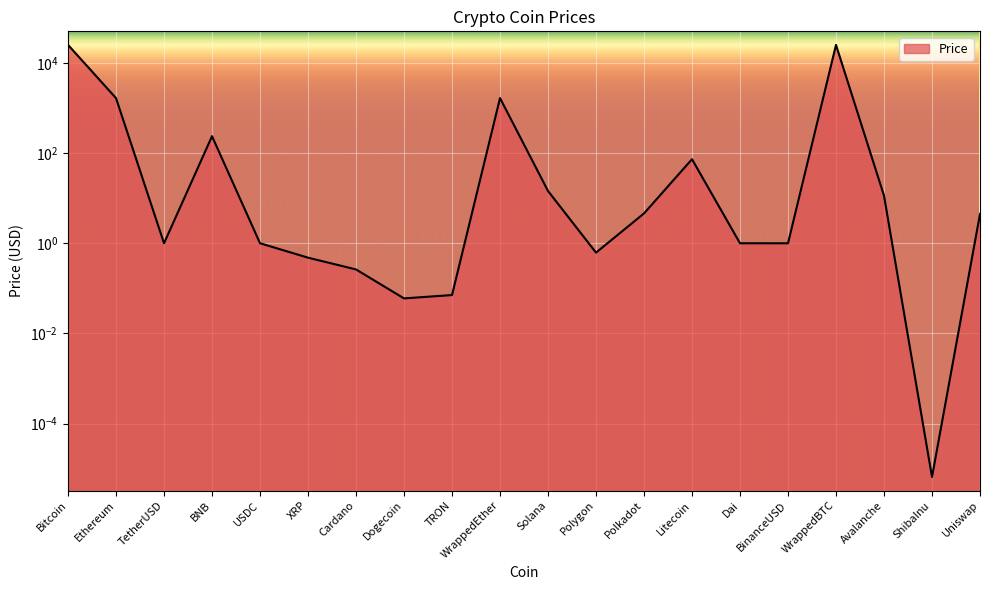

List the labels in order of value, smallest first.

ShibaInu, Dogecoin, TRON, Cardano, XRP, Polygon, BinanceUSD, TetherUSD, Dai, USDC, Uniswap, Polkadot, Avalanche, Solana, Litecoin, BNB, Ethereum, WrappedEther, WrappedBTC, Bitcoin